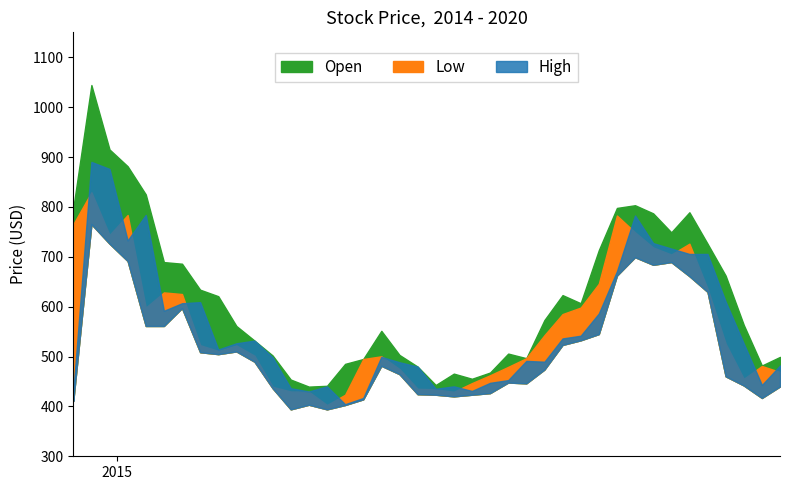

What is the sum of all Open values?

22406.7